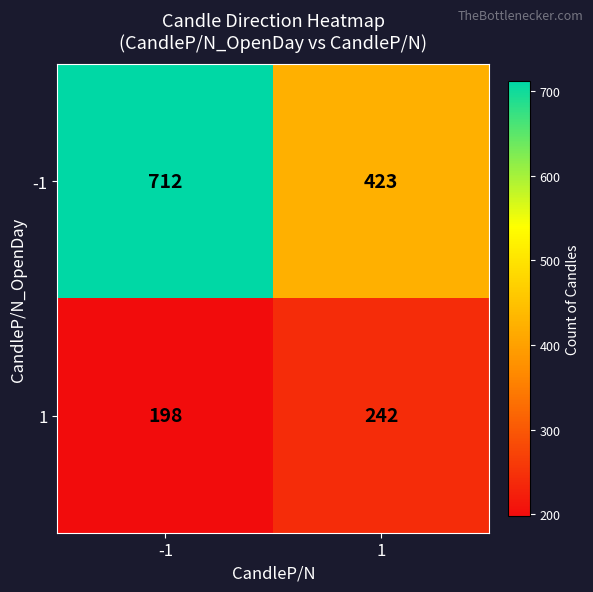

Is the value of 1 at -1 greater than the value of -1 at 1?

No